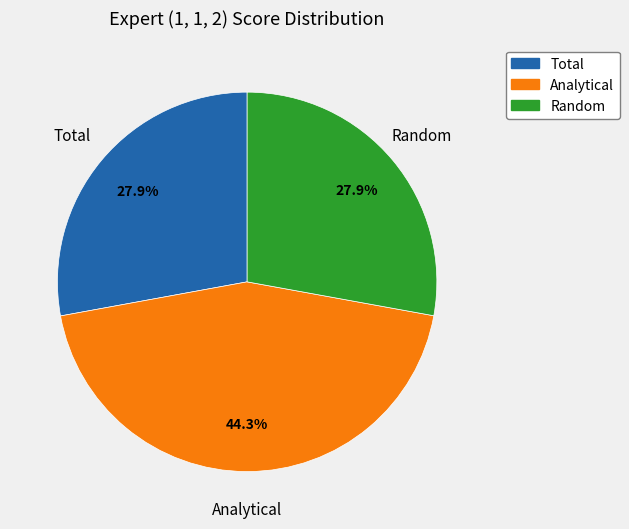

To the nearest percent, what percentage of the pie is Random?

28%